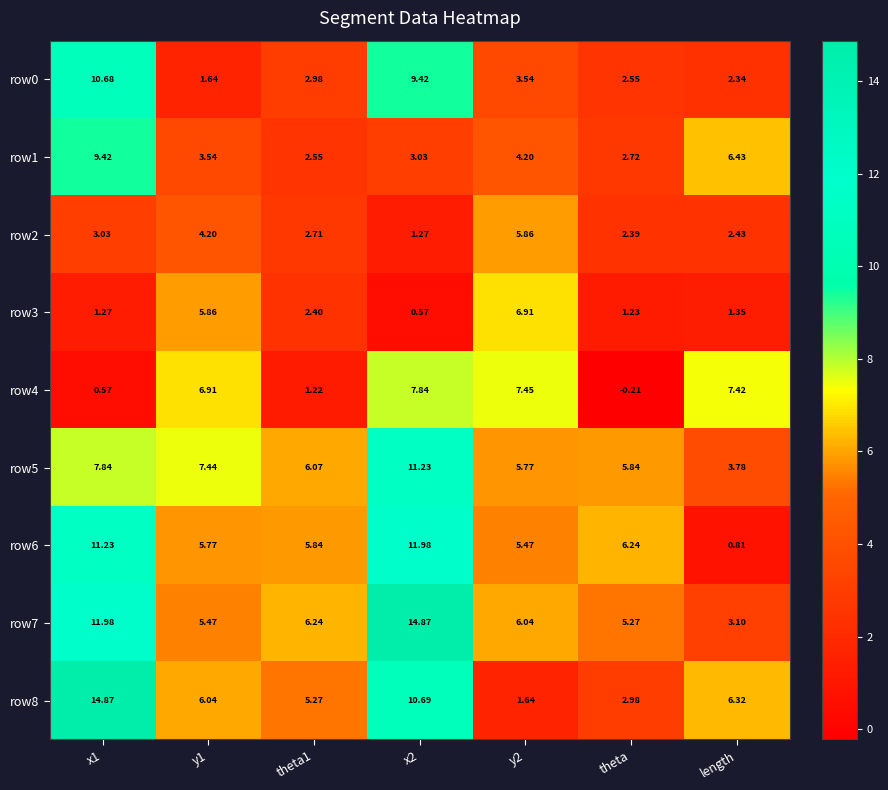

Is the value of row7 at y2 greater than the value of row1 at theta?

Yes